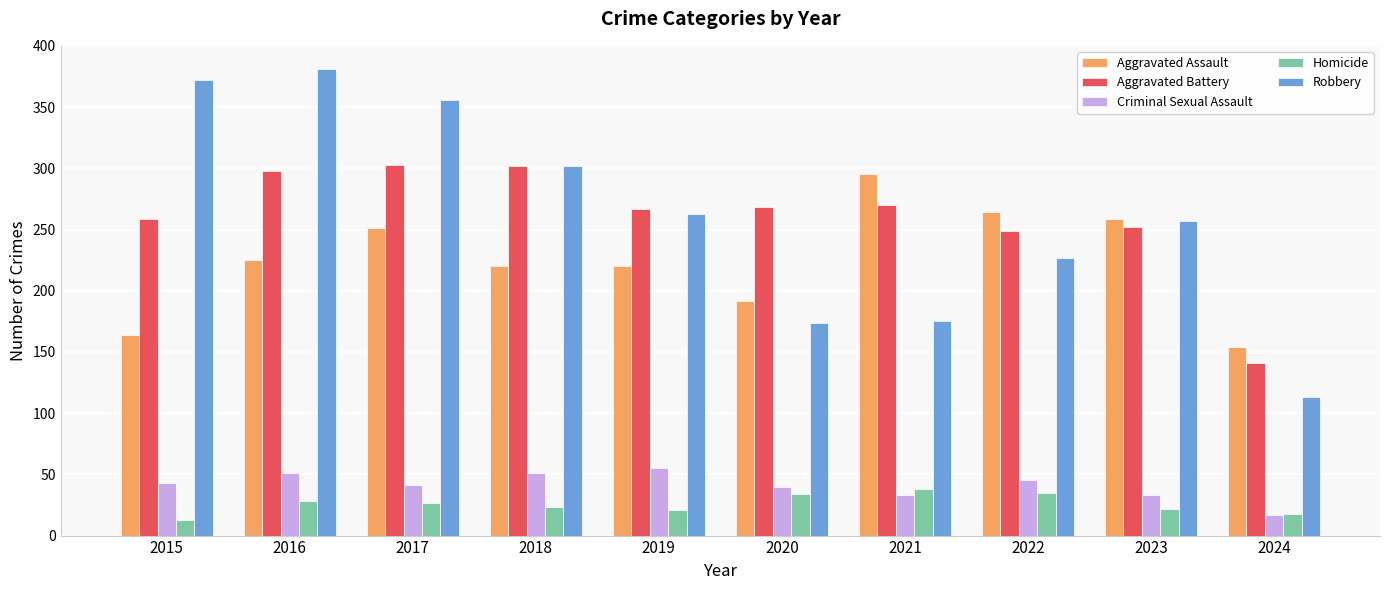

List the series in order of their peak value, highest first.

Robbery, Aggravated Battery, Aggravated Assault, Criminal Sexual Assault, Homicide